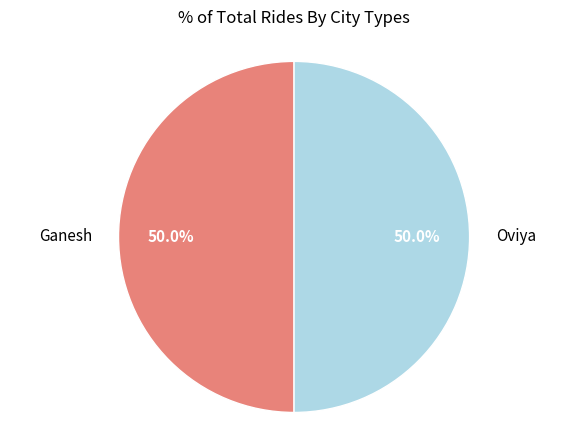

What is the ratio of the value at Oviya to the value at Ganesh?

1.0